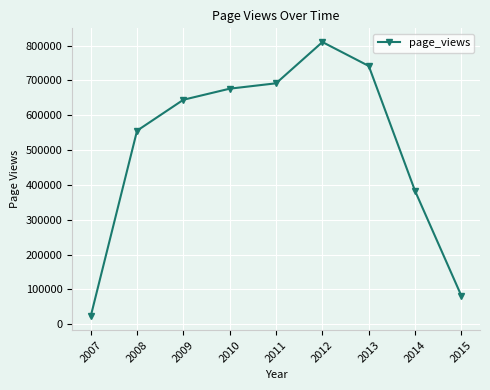

At which category does the chart reach its peak across all series?

2012